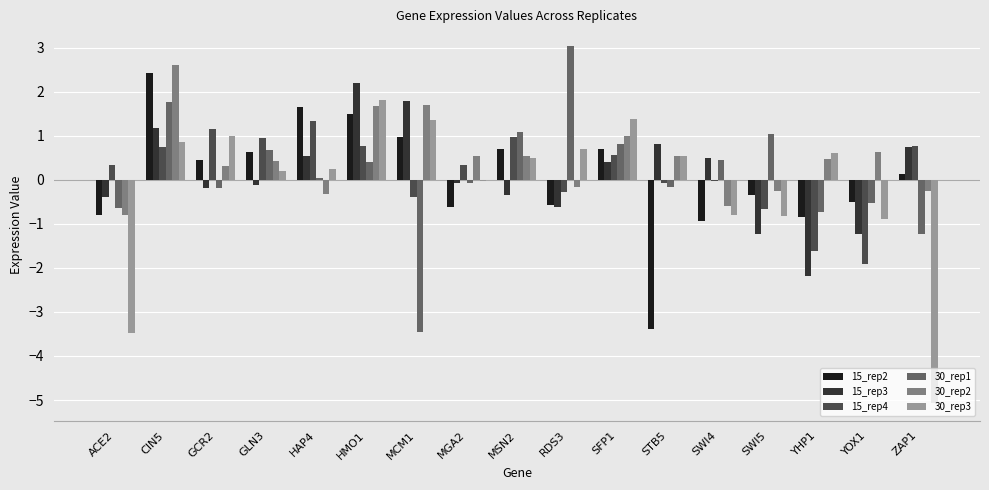

Which series changed the most between HMO1 and SWI5?

15_rep3